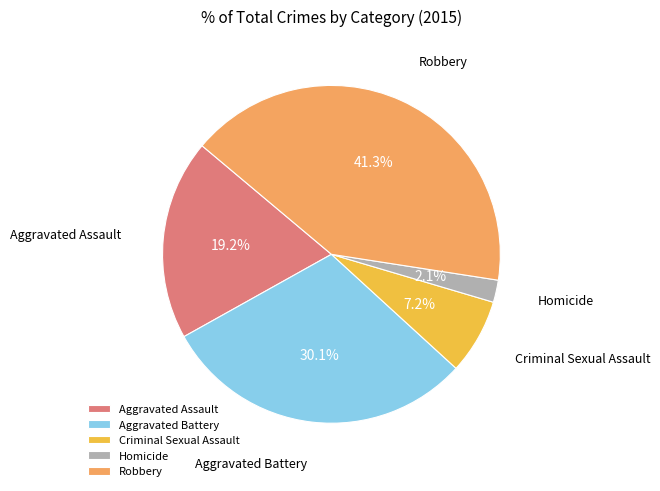

What is the ratio of the value at Homicide to the value at Aggravated Battery?

0.1